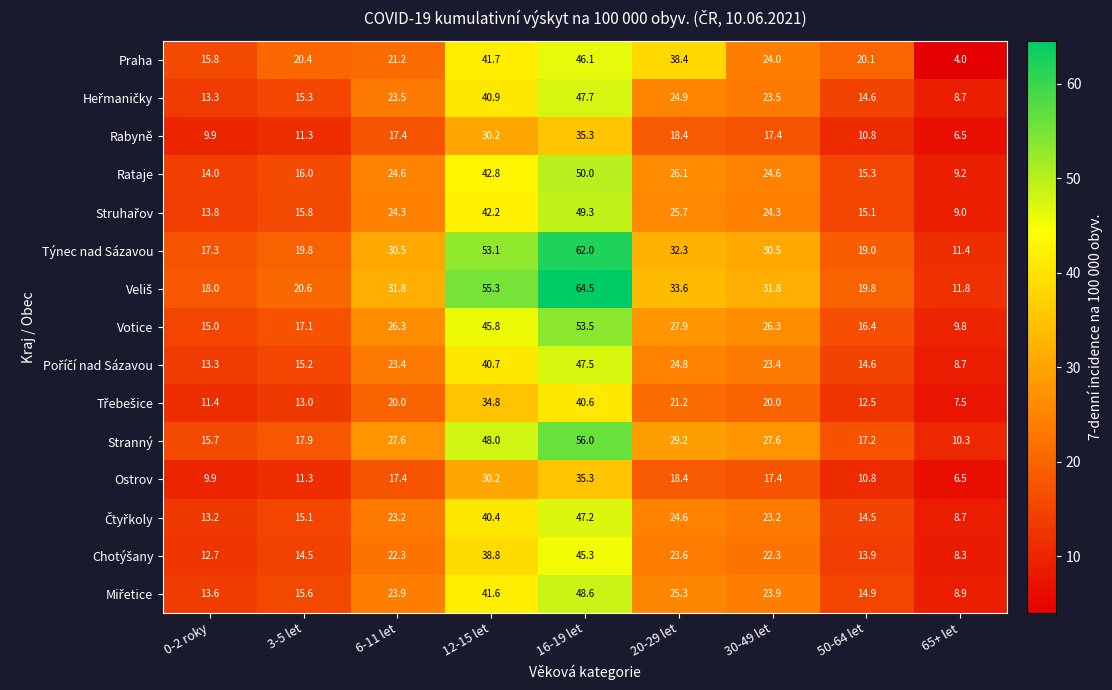

What is the difference between the second highest and minimum values in the Stranný series?

37.7